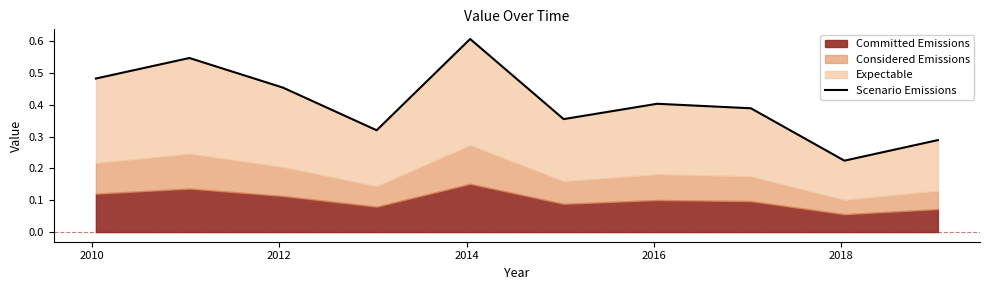

Does the chart have visible grid lines?

No